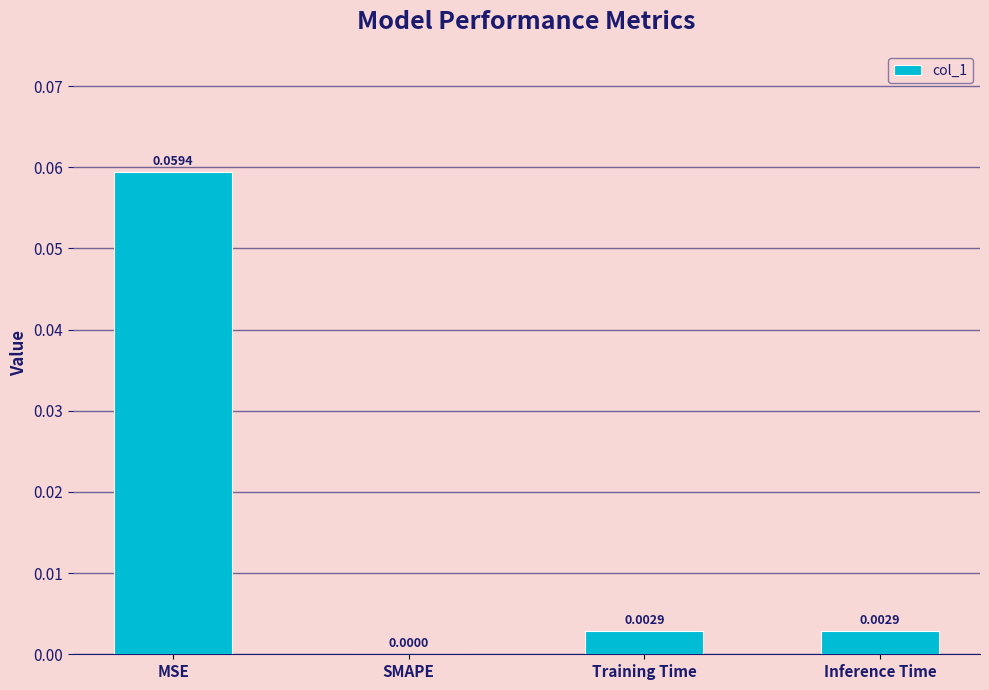

At which label is the value closest to 0?

SMAPE